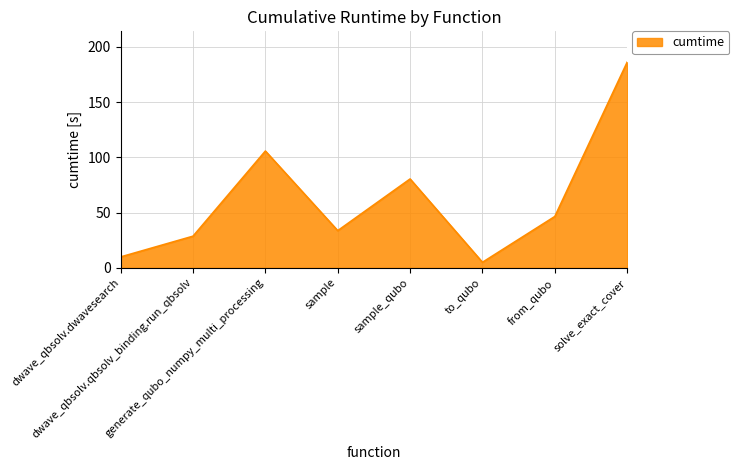

Rank the categories by value from lowest to highest.

to_qubo, dwave_qbsolv.dwavesearch, dwave_qbsolv.qbsolv_binding.run_qbsolv, sample, from_qubo, sample_qubo, generate_qubo_numpy_multi_processing, solve_exact_cover